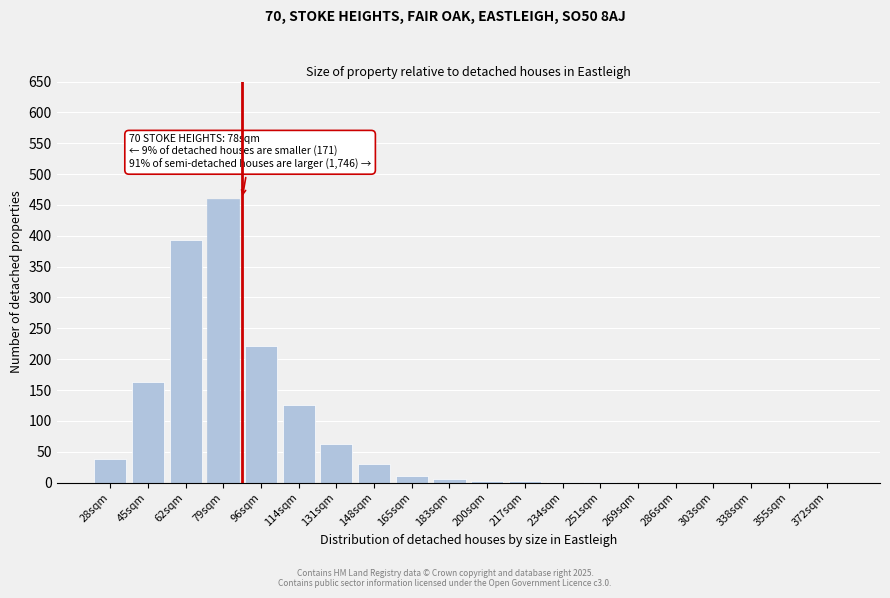

Where is the data nearest to the value 230?

96sqm